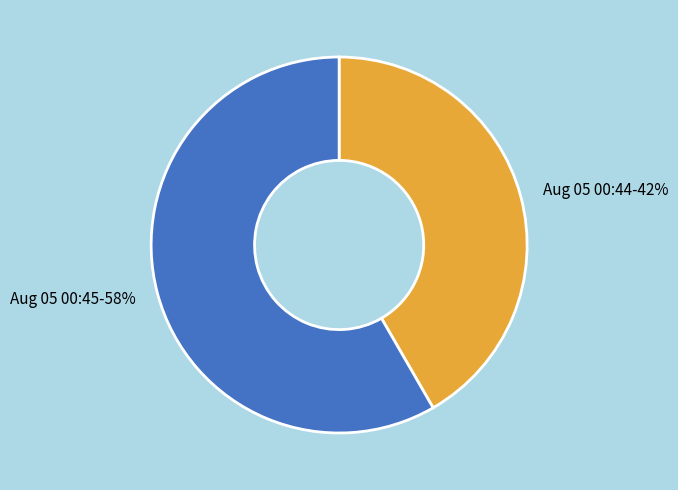

To the nearest percent, what percentage of the pie is Aug 05 00:44?

42%